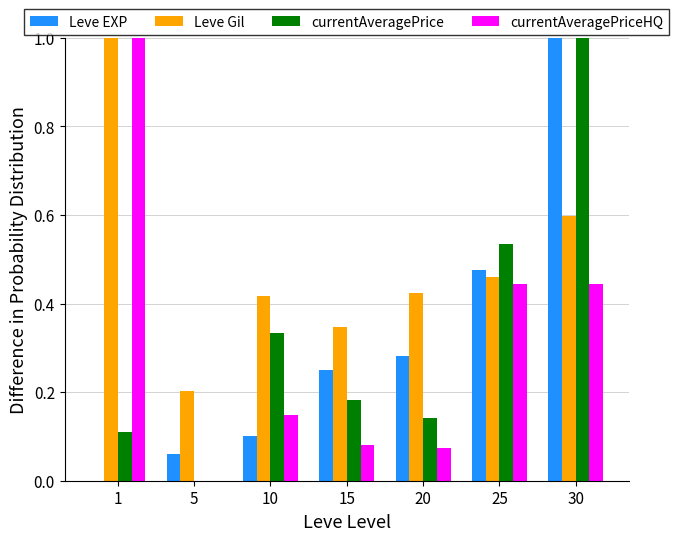

Which series changed the most between 1 and 5?

currentAveragePriceHQ